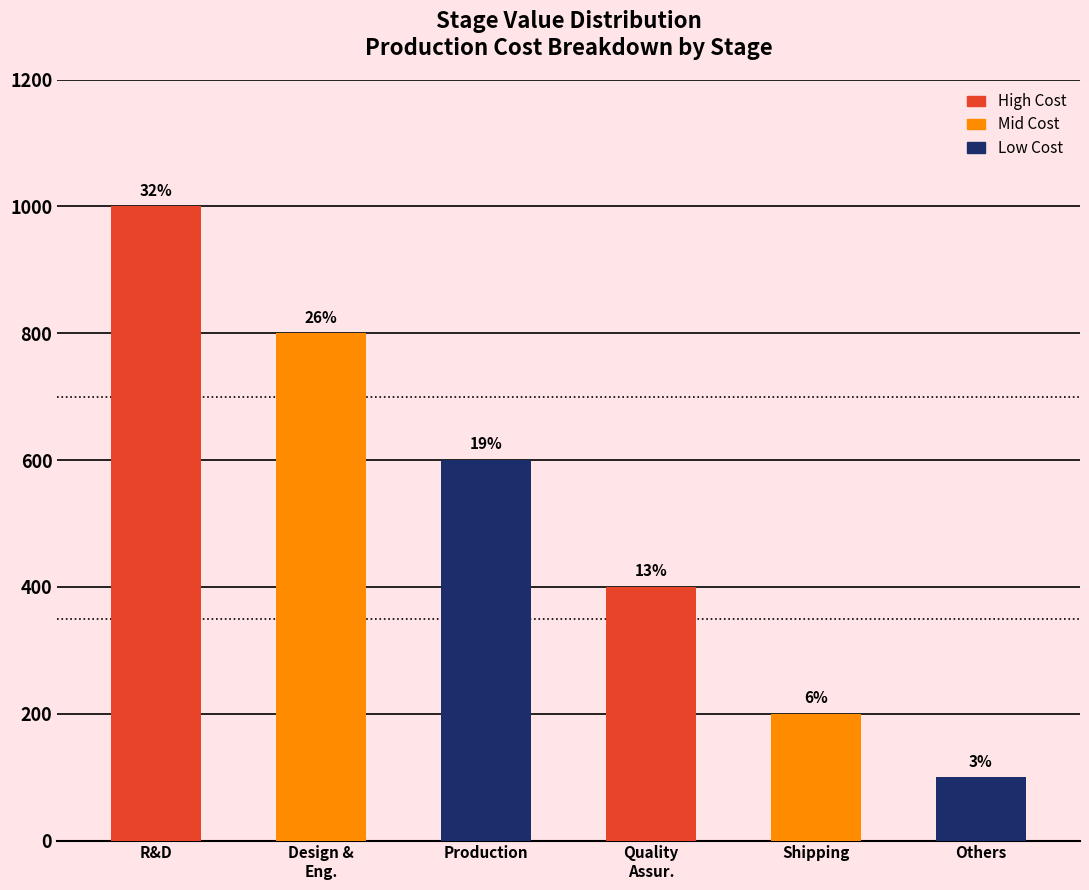

Which category has the lowest value across all series?

Others